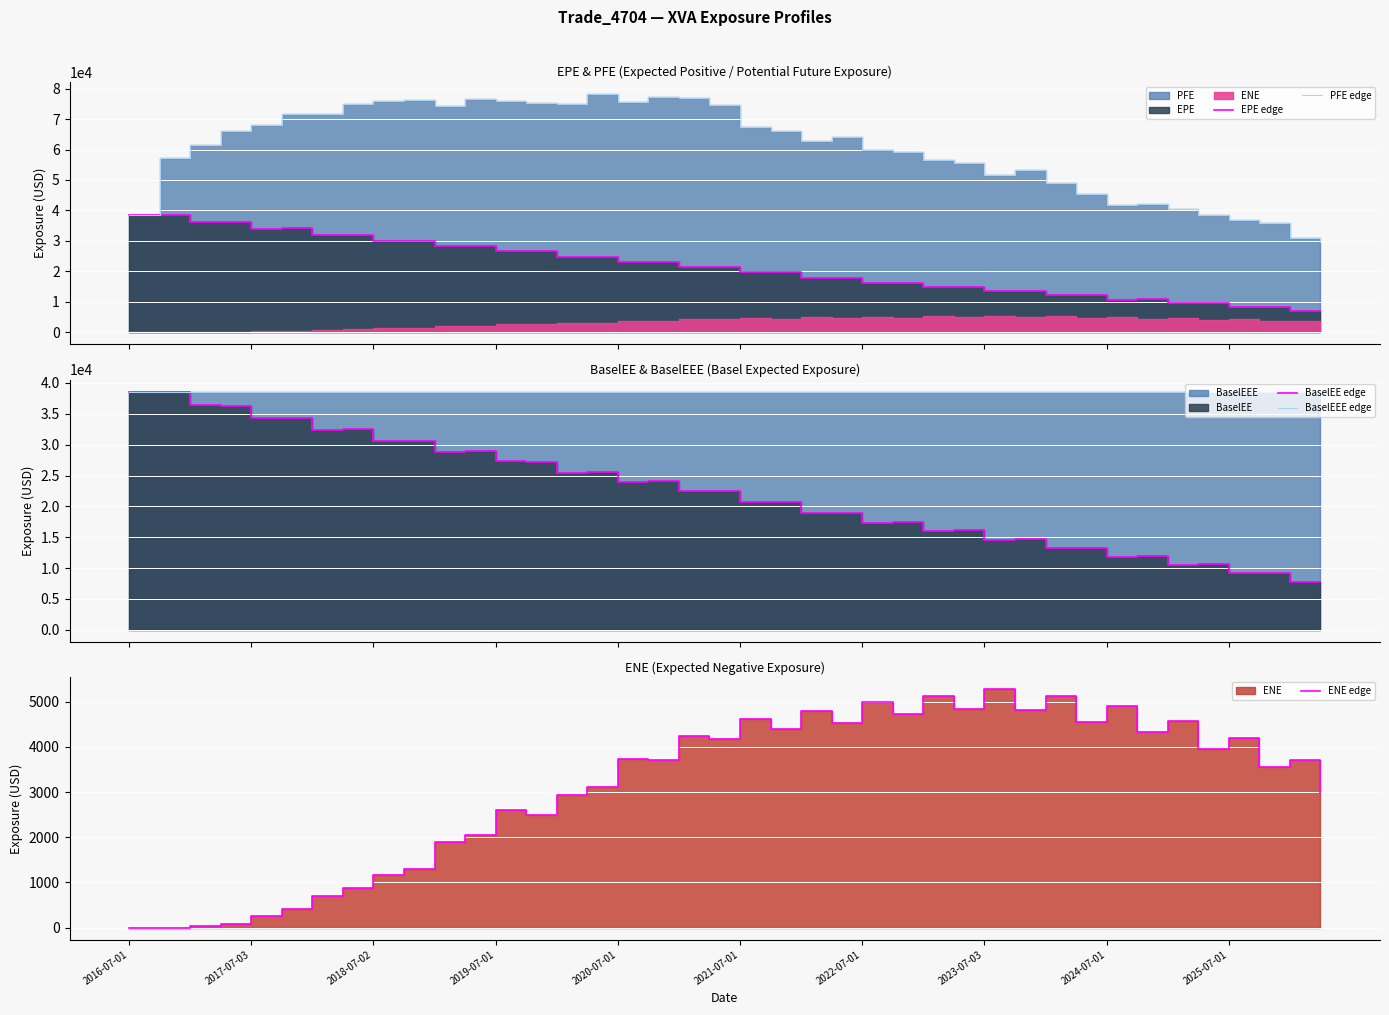

True or false: PFE edge and ENE edge intersect in this chart.

False